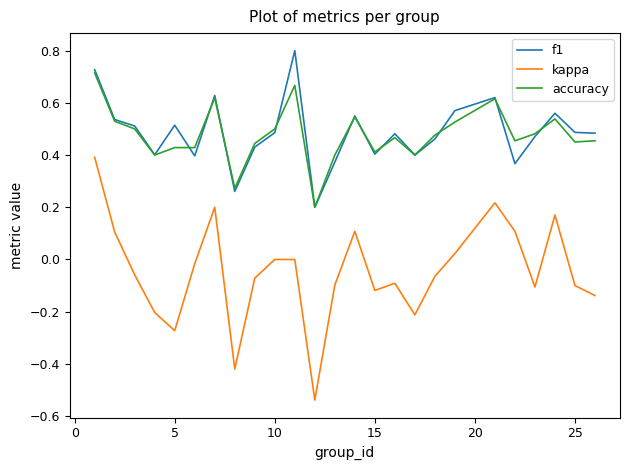

List the series in order of their peak value, highest first.

f1, accuracy, kappa